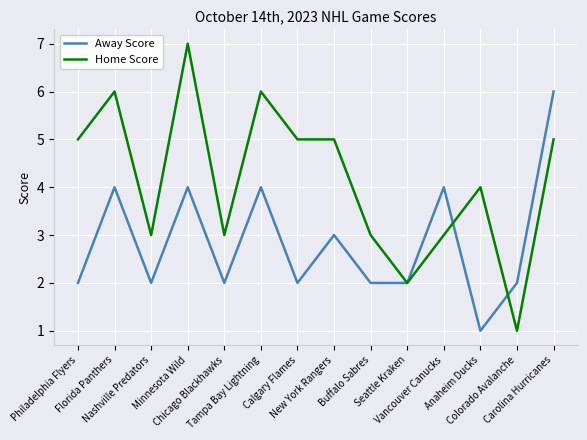

Which series changed the most between New York Rangers and Colorado Avalanche?

Home Score